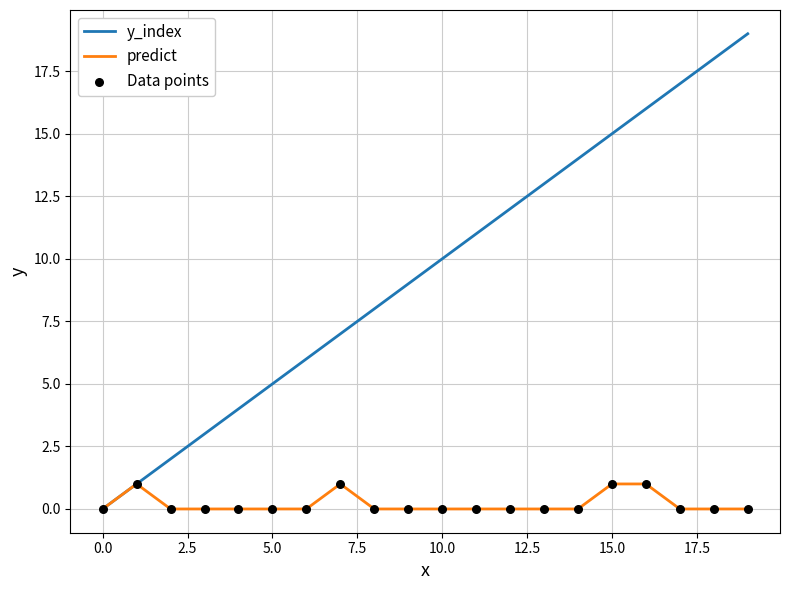

Which series has the largest total across all categories?

y_index